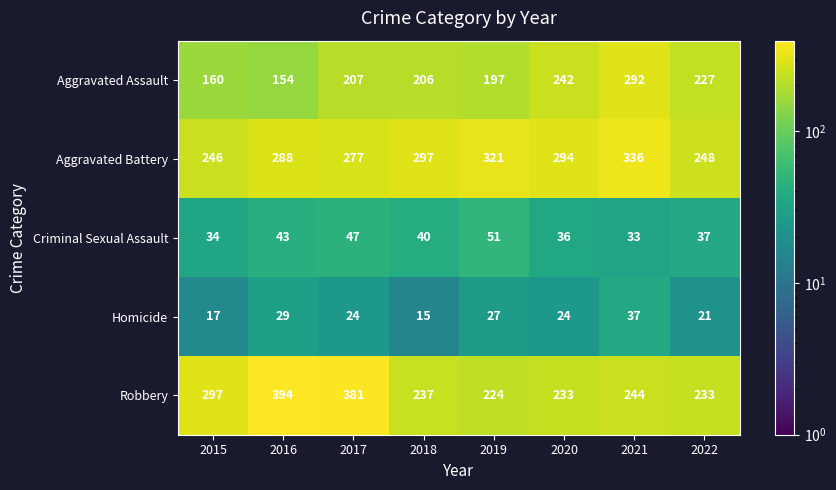

What is the spread (max minus min) of values at 2016?

365